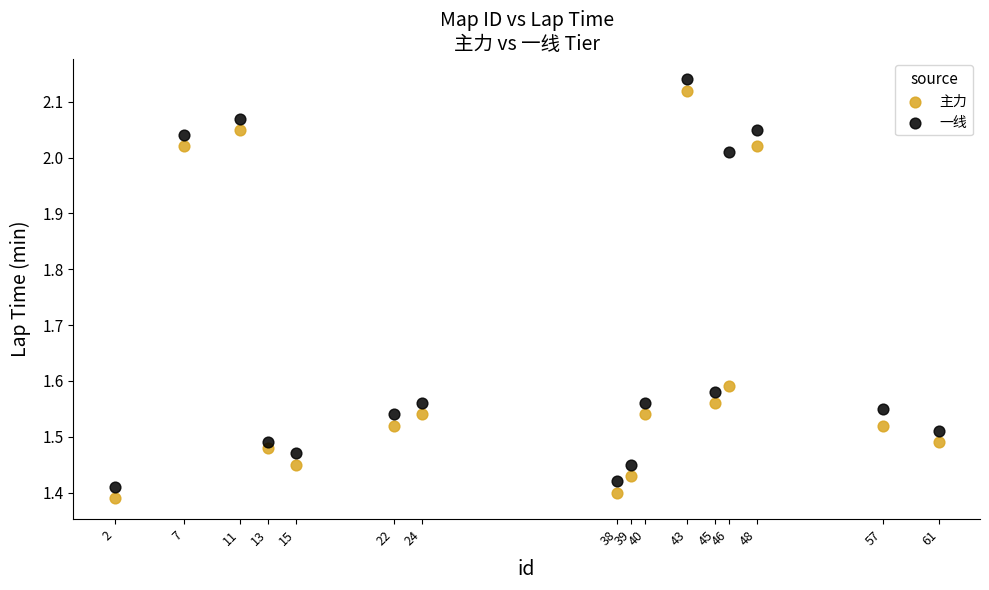

Which series contains the highest Y value?

一线